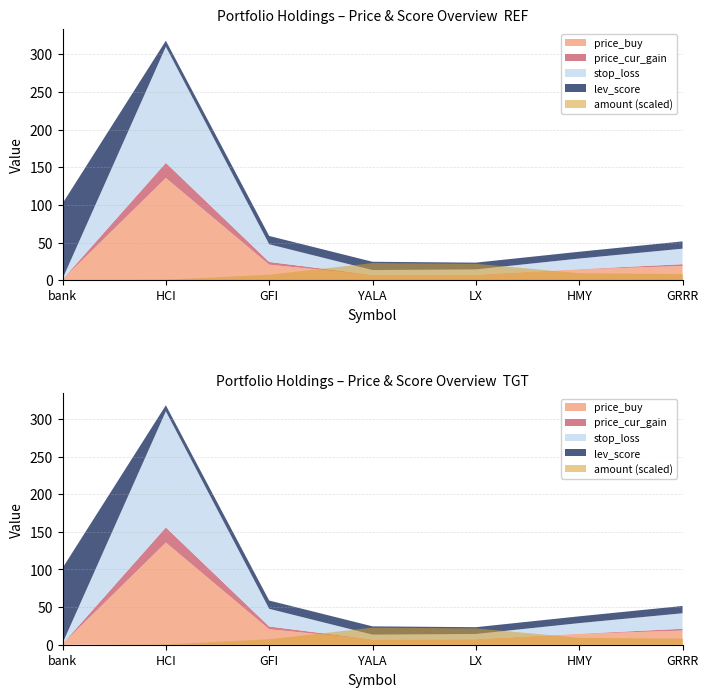

Rank the categories by stop_loss value from lowest to highest.

bank, YALA, LX, HMY, GRRR, GFI, HCI